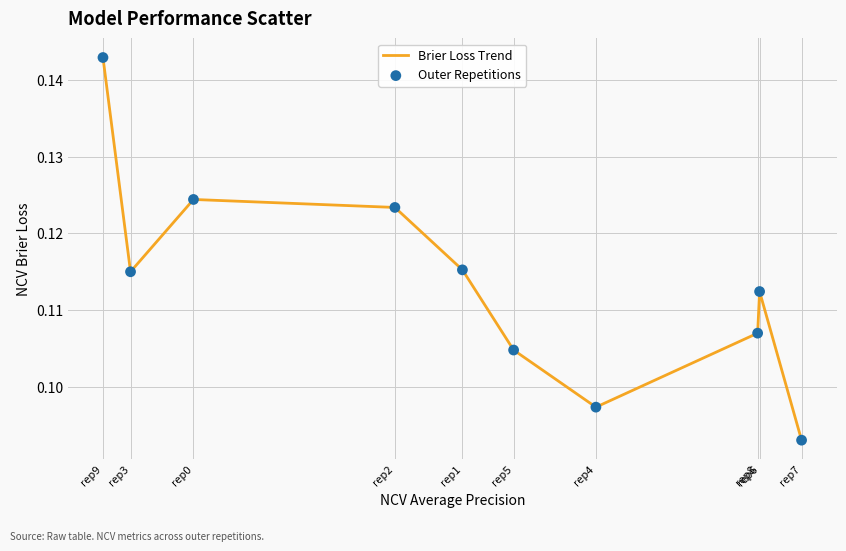

Which has a higher value, rep6 or rep7?

rep6